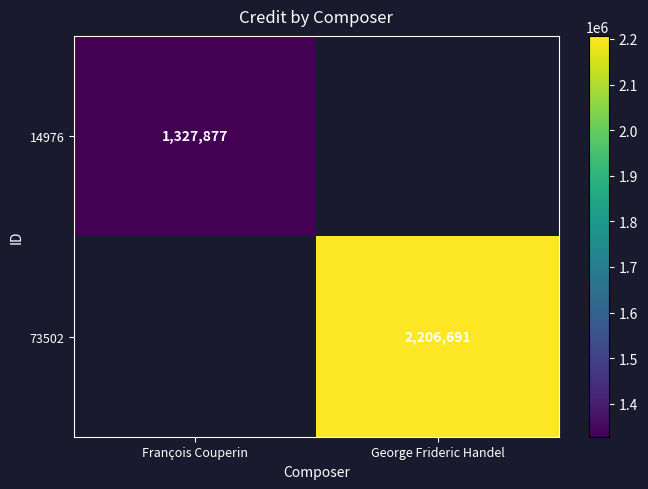

The 14976 series shows 1327877 at François Couperin. True or false?

True